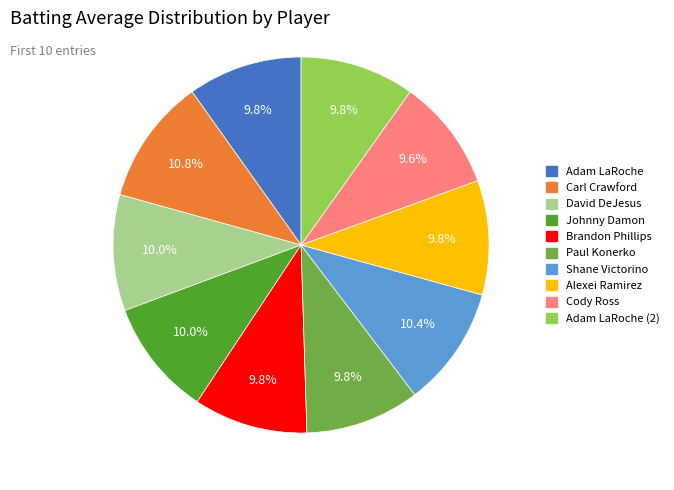

Is there any slice that represents more than half of the pie?

No